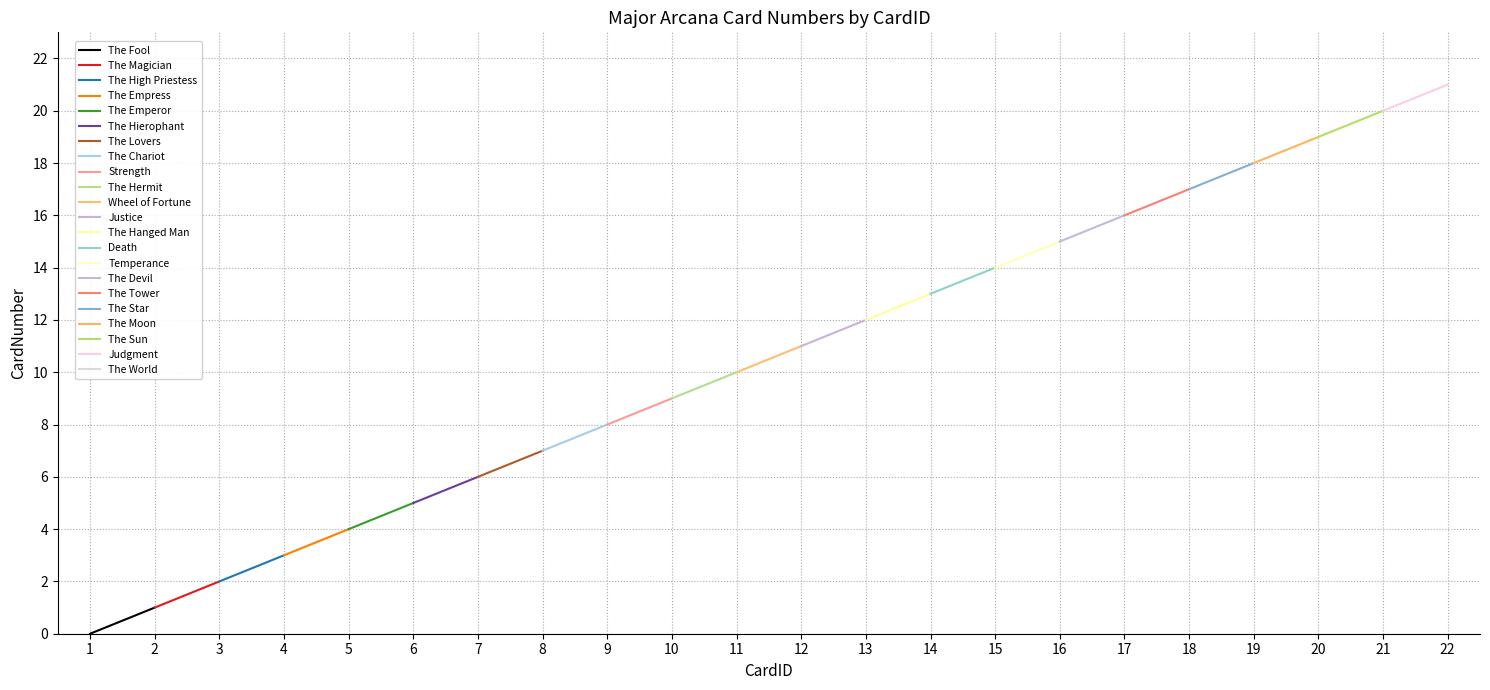

What is the difference between the second highest and minimum values?

20